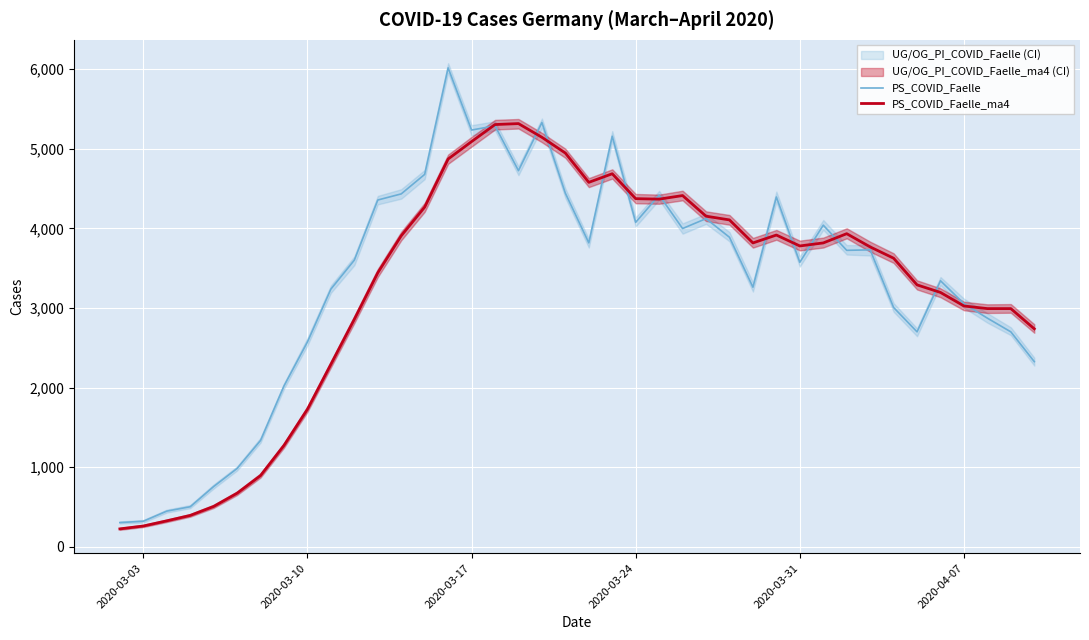

After their last crossing, which series has the higher values: PS_COVID_Faelle or PS_COVID_Faelle_ma4?

PS_COVID_Faelle_ma4